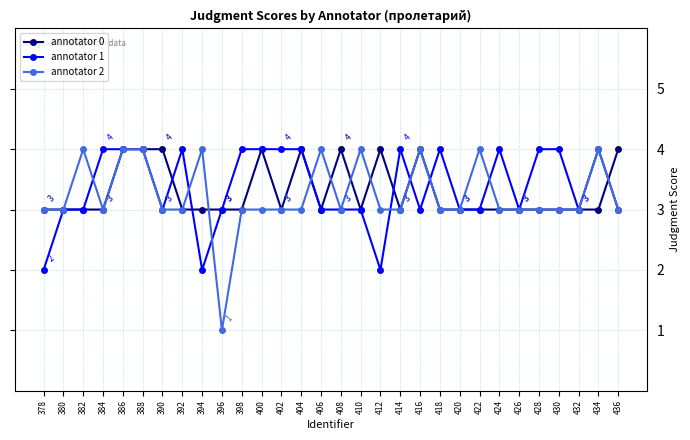

What is the highest value of the annotator 0 series?

4